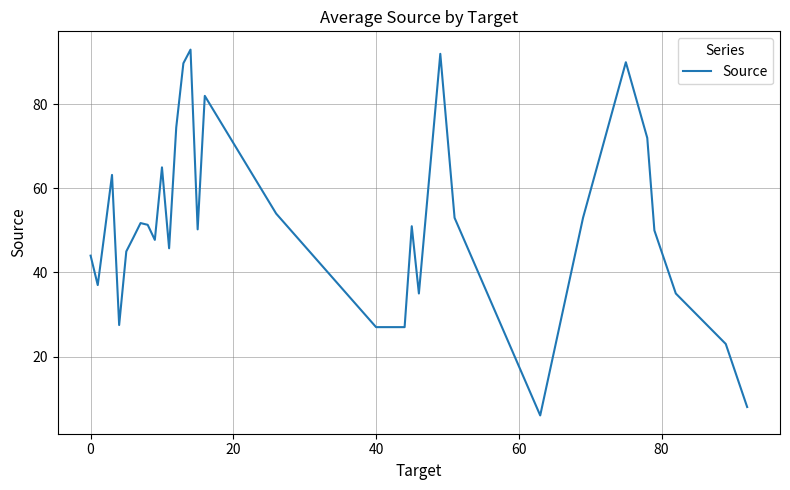

What is the greatest value displayed?

93.0